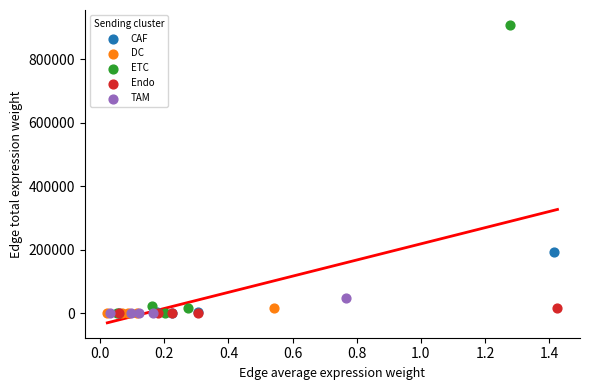

Which series contains the highest Y value?

ETC